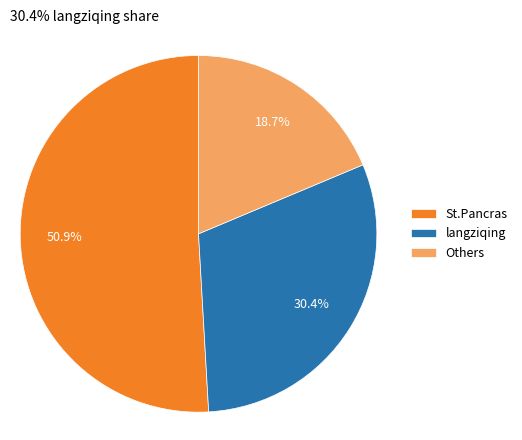

Which slice is the largest?

St.Pancras